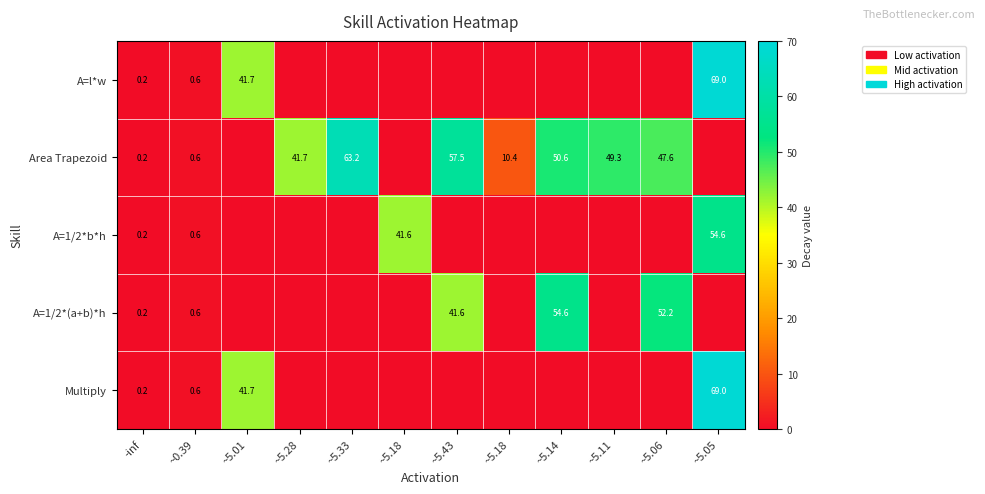

At how many categories does at least one series exceed 53?

4